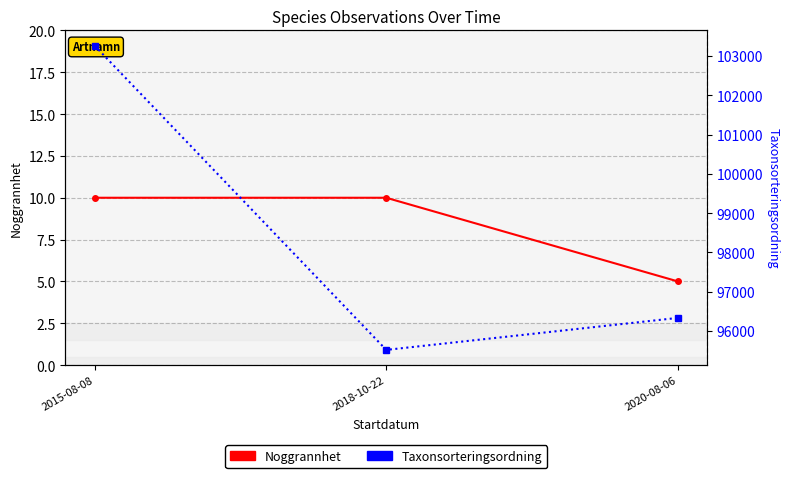

How many Taxonsorteringsordning values are between 95519 and 103265?

3